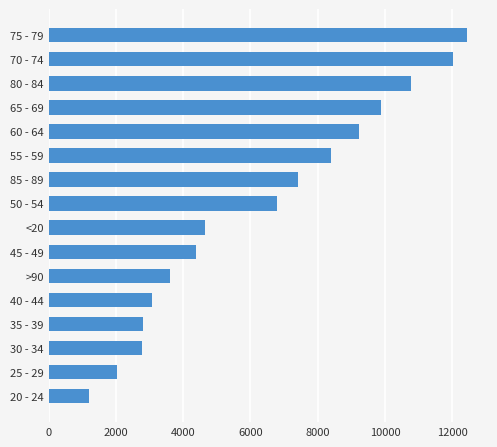

What is the change in value from 30 - 34 to 45 - 49?

+1631